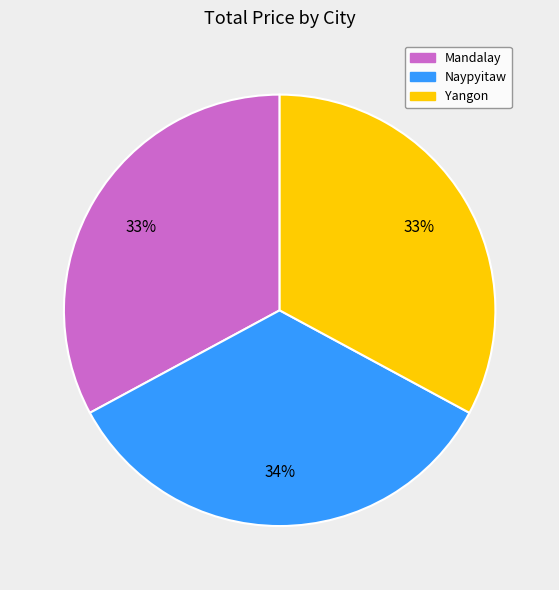

What is the ratio of the value at Yangon to the value at Mandalay?

1.0